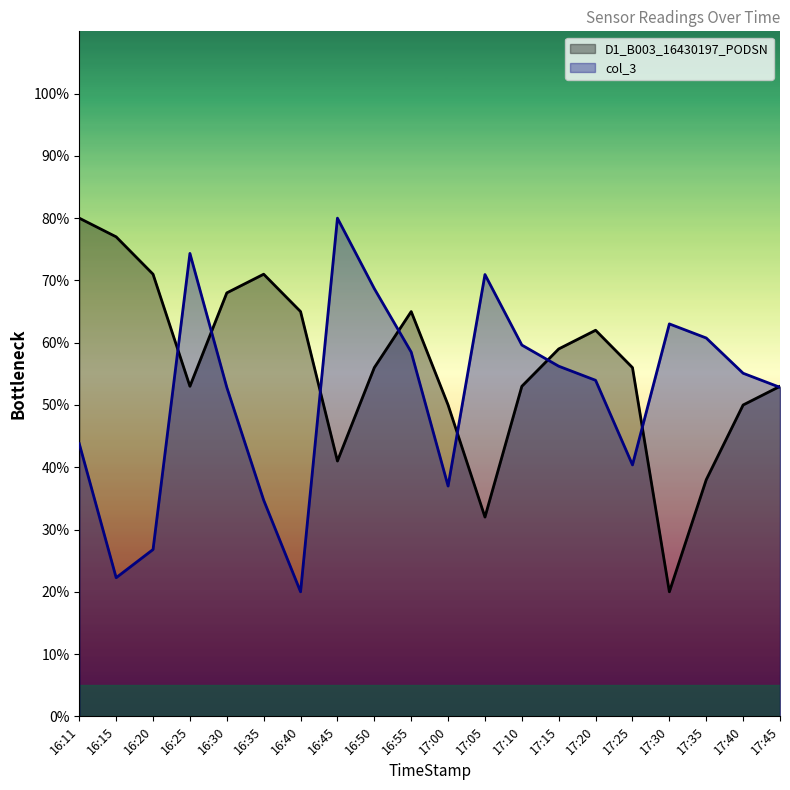

Between 17:20 and 17:30, which series saw the biggest shift?

D1_B003_16430197_PODSN